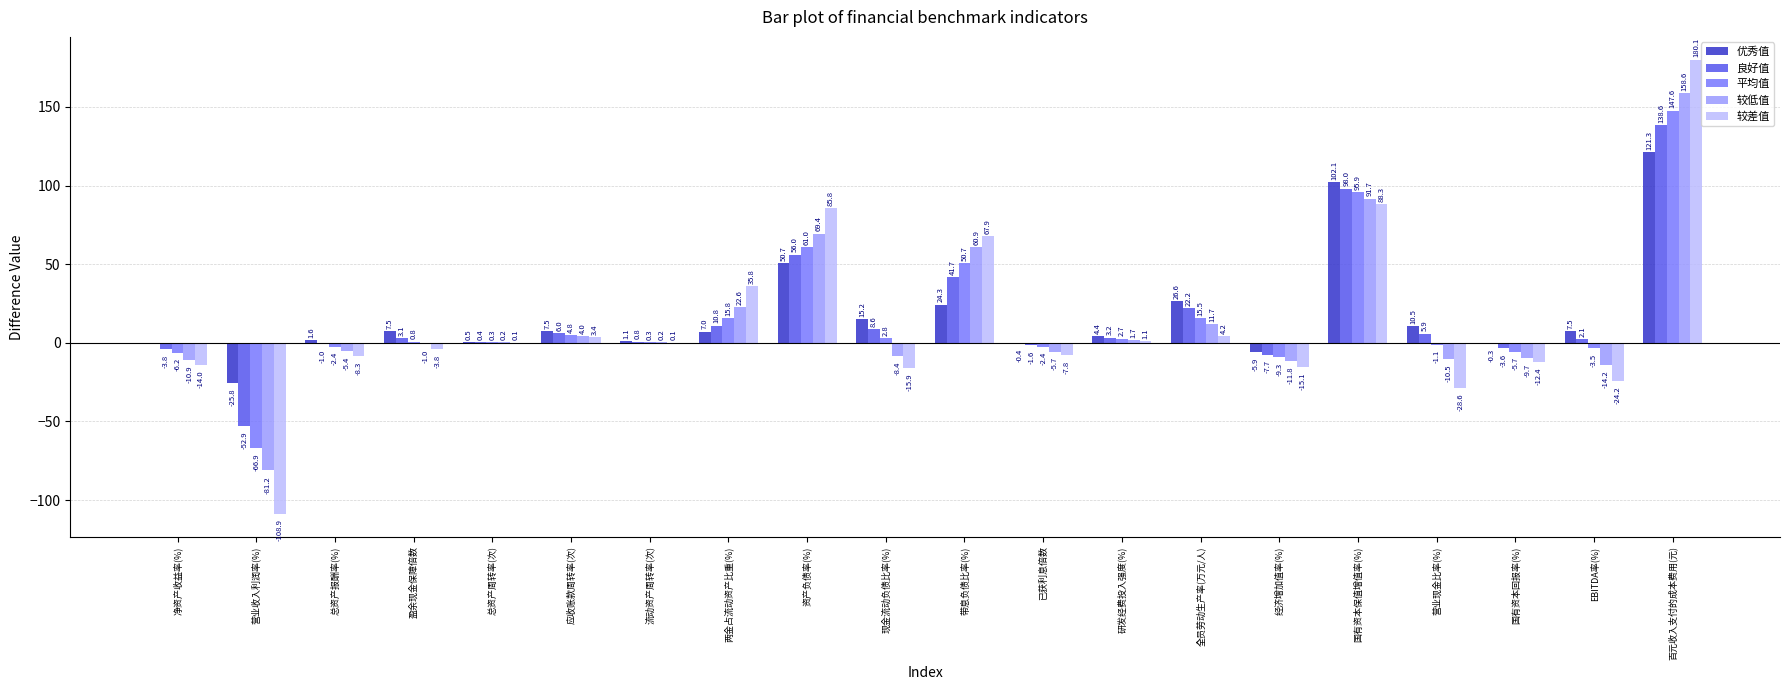

At which category is the sum across all series the highest?

百元收入支付的成本费用(元)